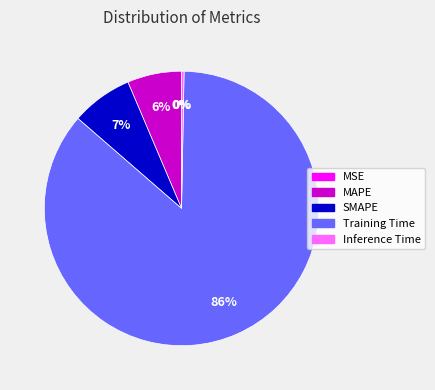

Combined, do MAPE and Training Time account for over 50%?

Yes